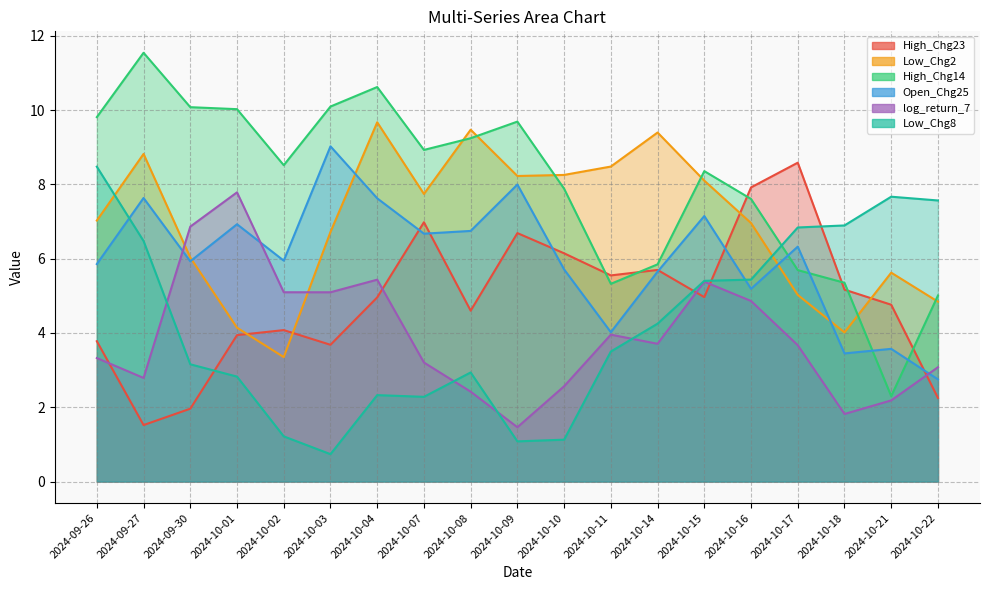

Does the chart display data point markers on the line(s)?

No